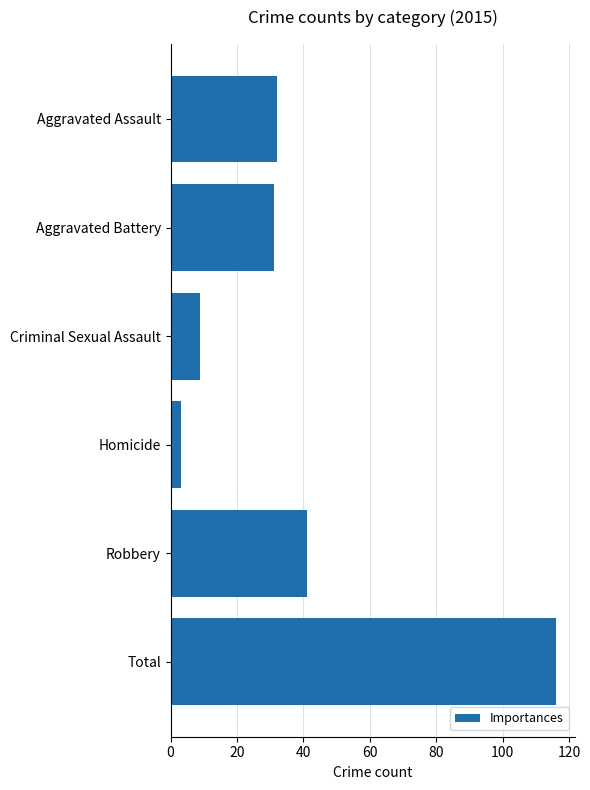

List the labels in order of value, smallest first.

Homicide, Criminal Sexual Assault, Aggravated Battery, Aggravated Assault, Robbery, Total